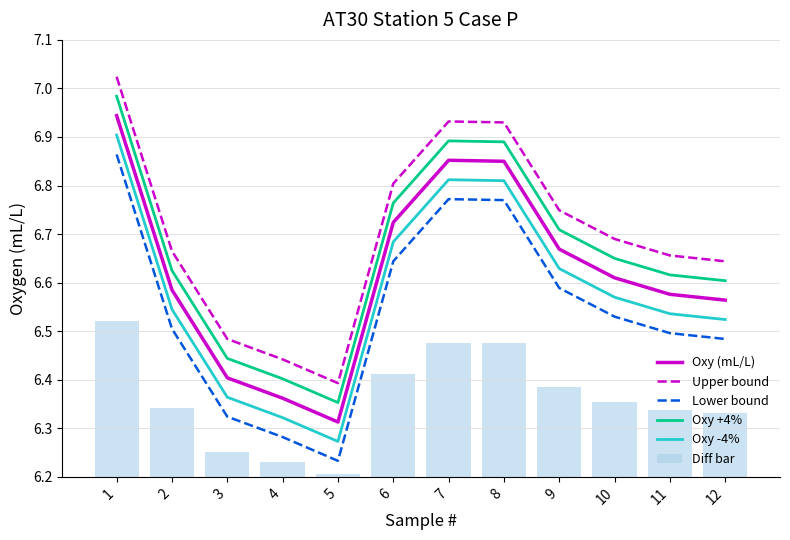

At which label does Oxy -4% reach its minimum?

5